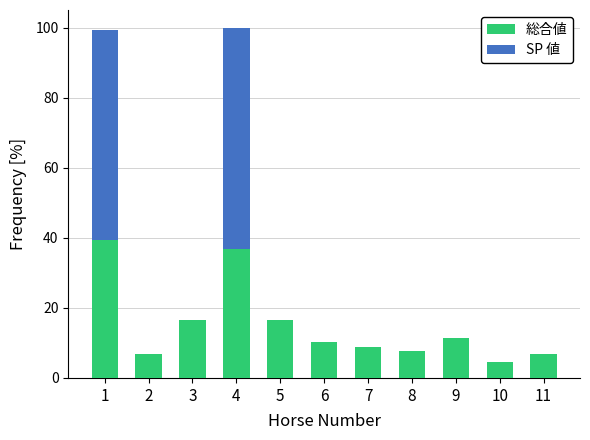

What is the sum of all 総合値 values?

165.2